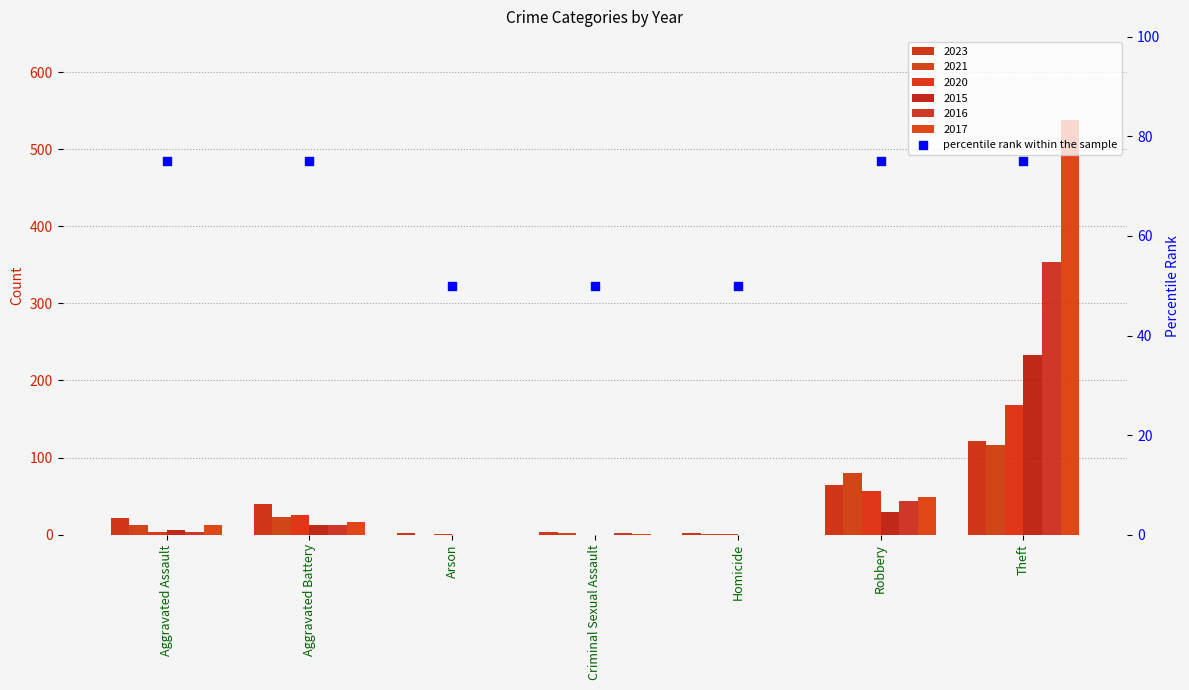

Which has a higher value, Robbery or Homicide?

Robbery